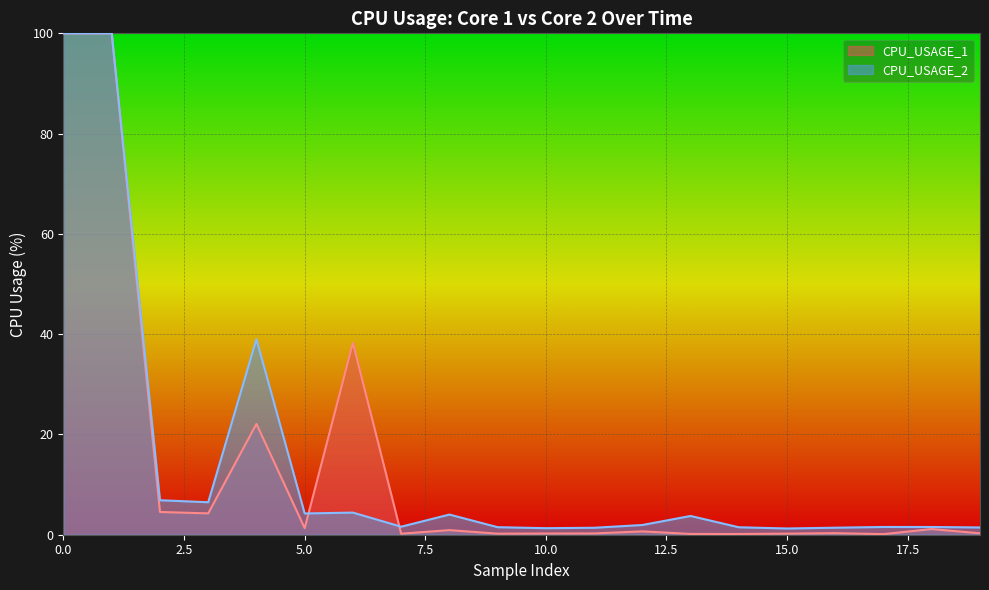

What is the label of the 17th point from the right?

200